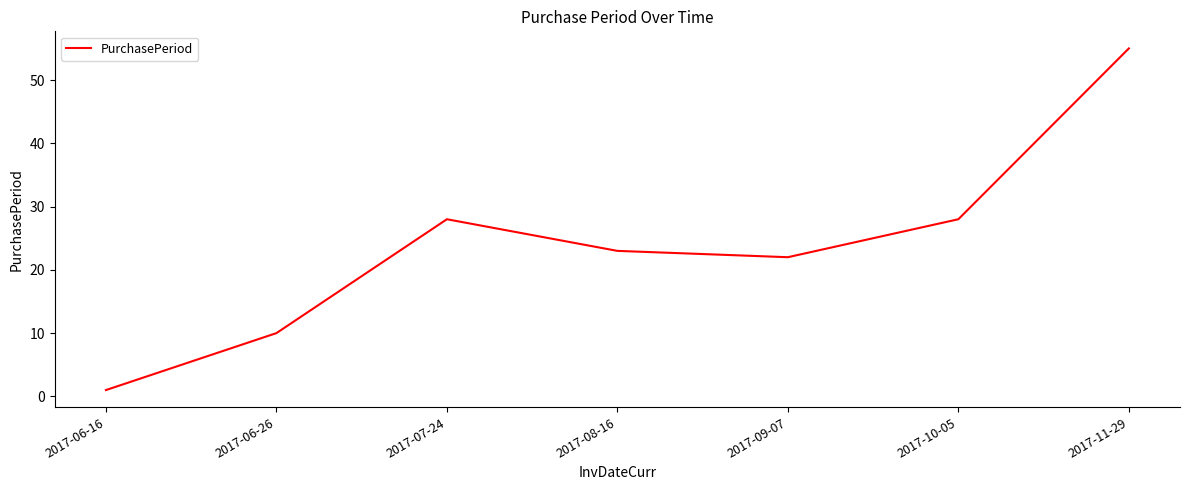

The value at 2017-11-29 is 79. True or false?

False